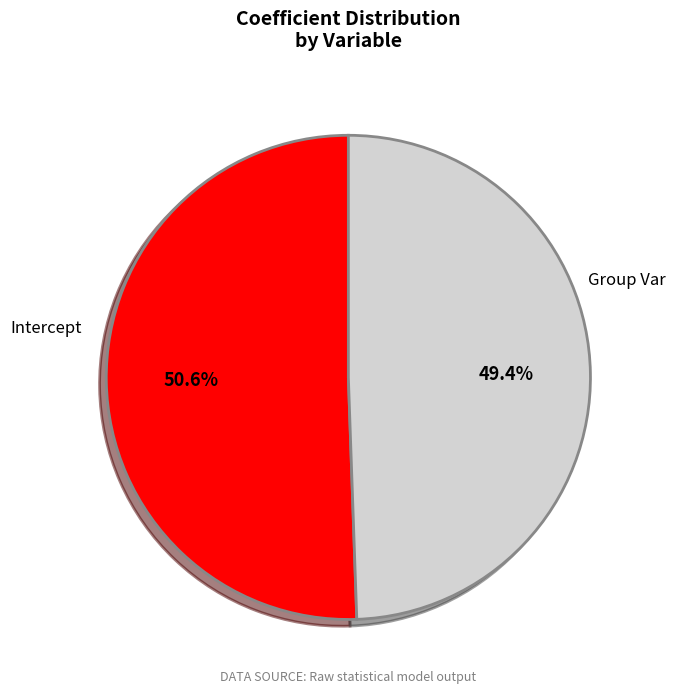

Rank the categories by value from highest to lowest.

Intercept, Group Var